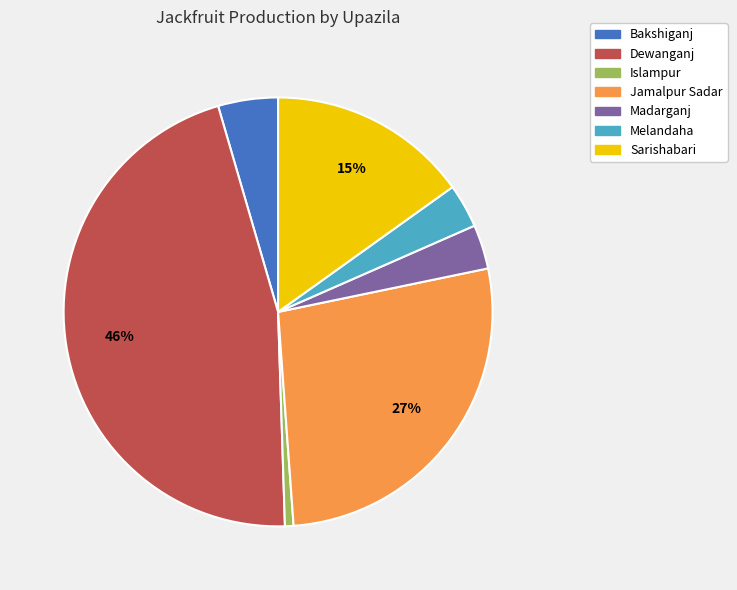

Which has a higher value, Jamalpur Sadar or Madarganj?

Jamalpur Sadar